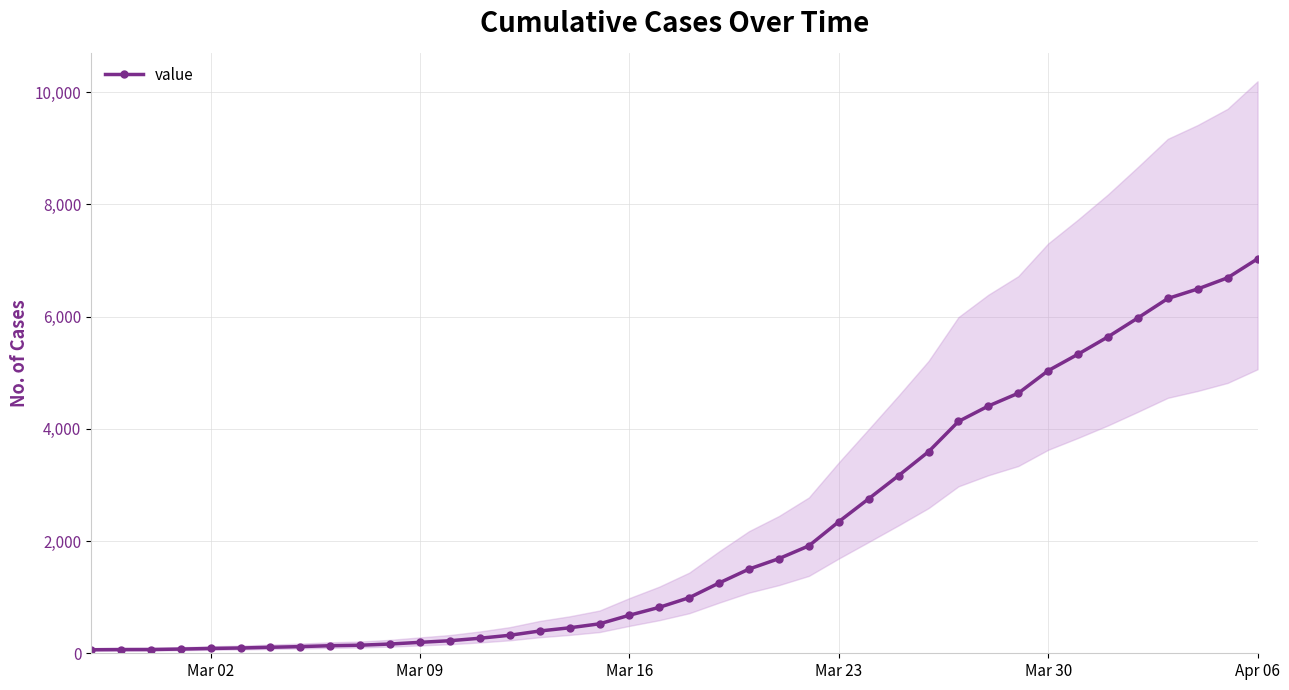

What is the maximum value for value?

7029